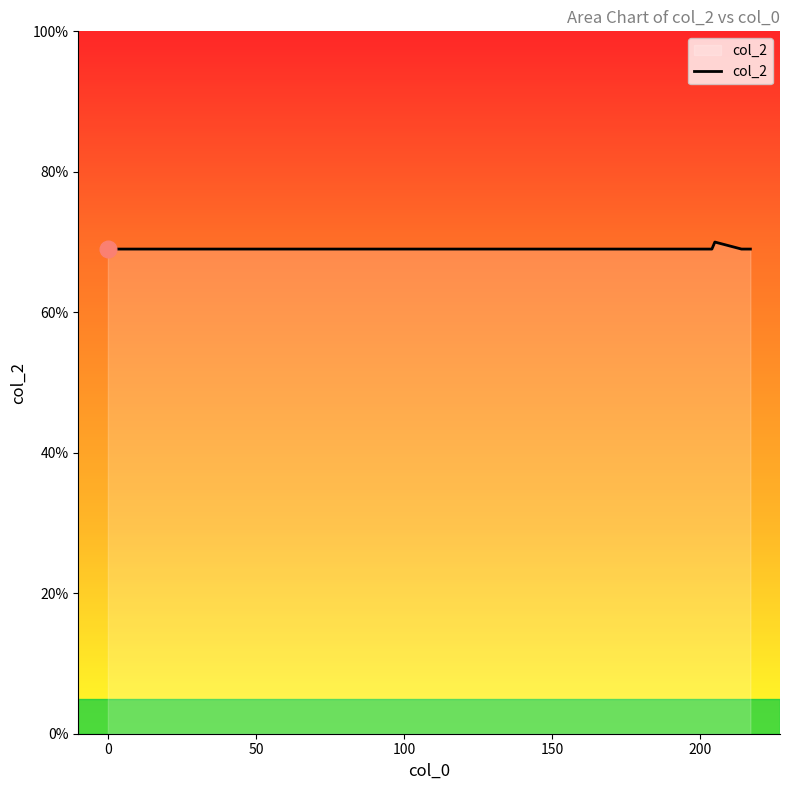

What is the average value?

69